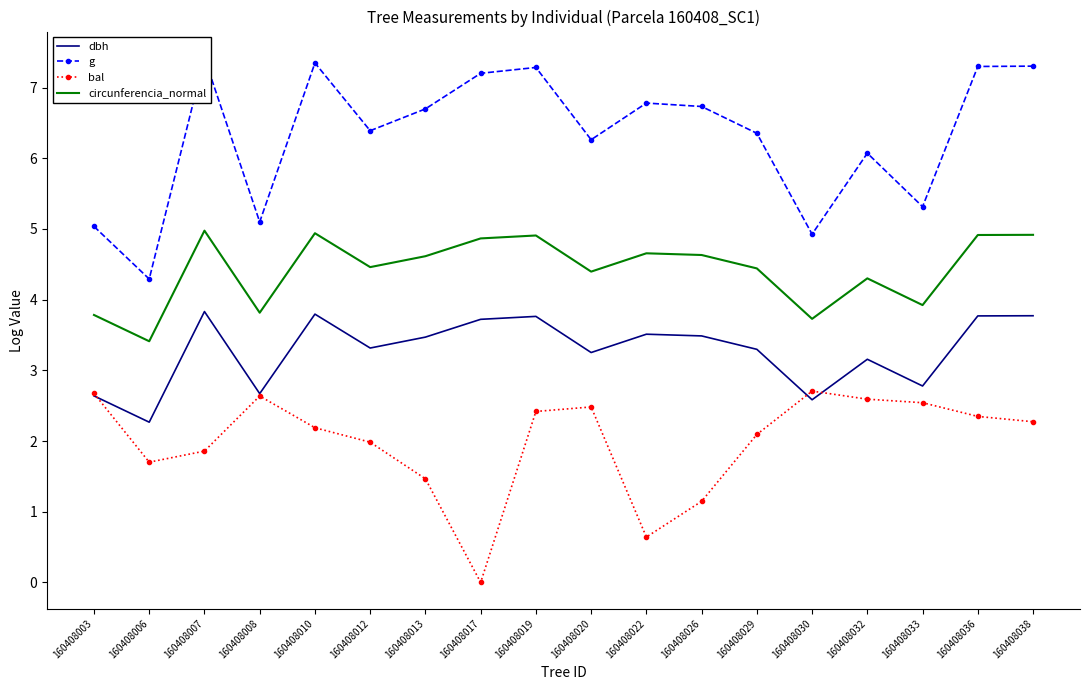

The bal series shows 3.4 at 160408033. True or false?

False